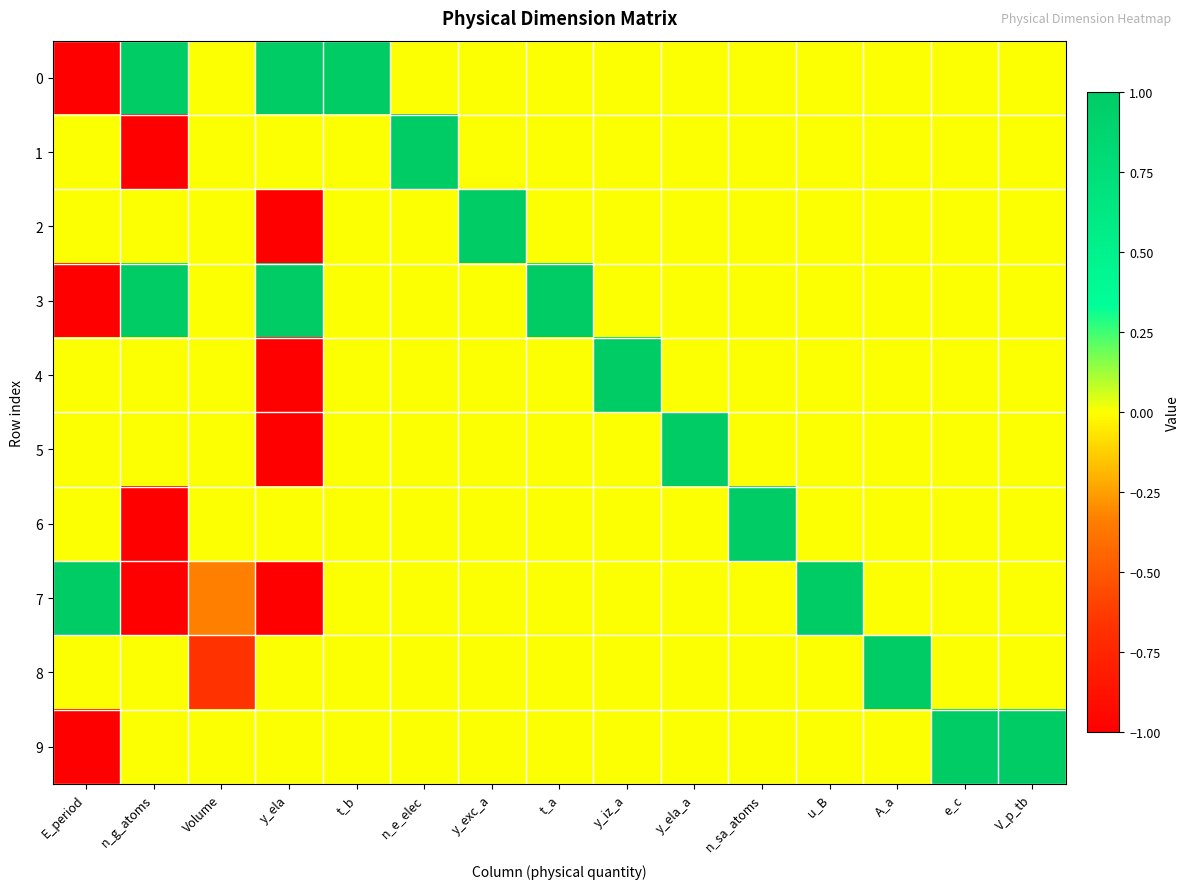

What is the total value across all series at n_g_atoms?

-1.0